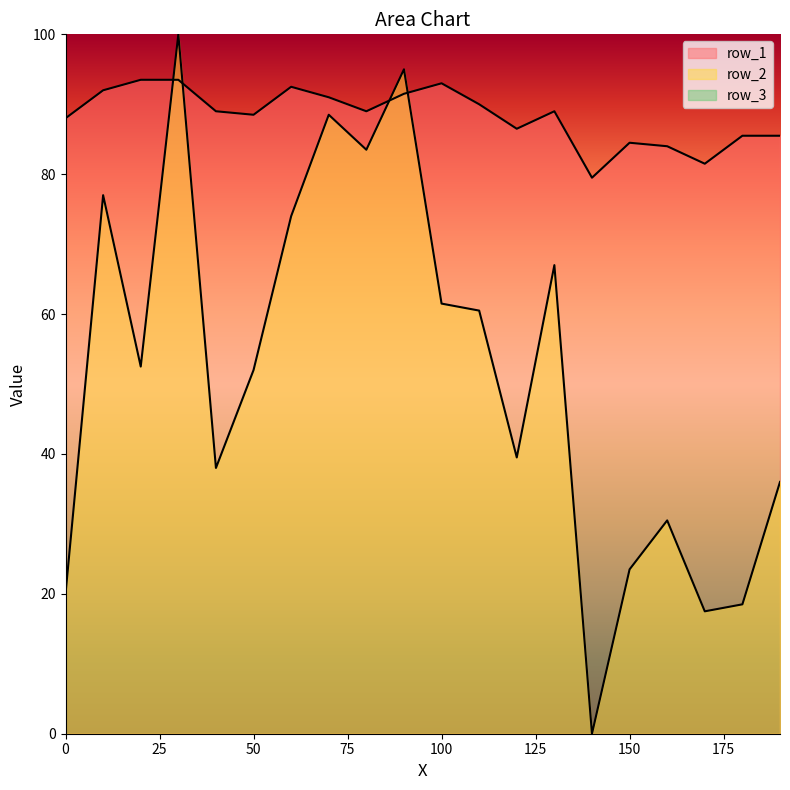

The value of row_2 at 190 is 36.0. True or false?

True